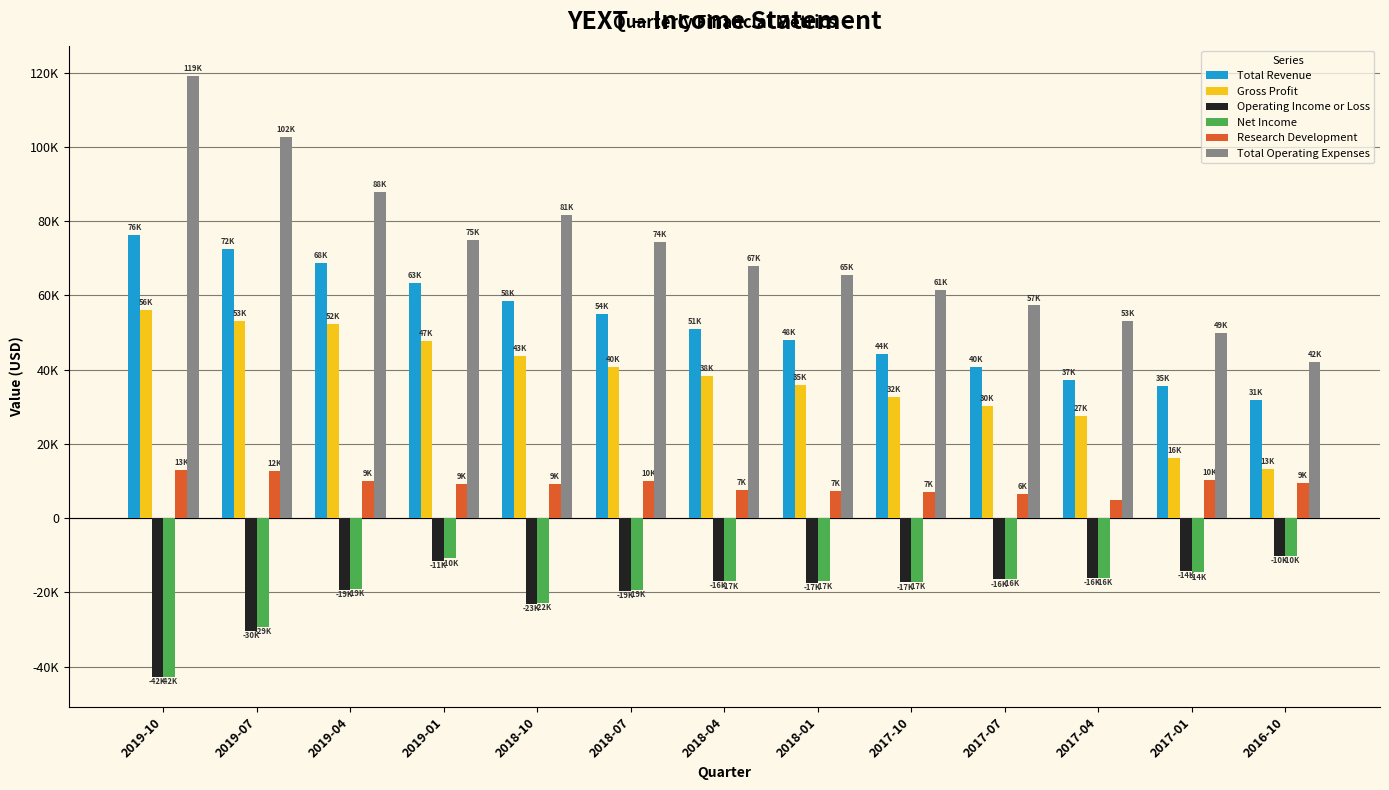

Does the chart contain any negative values?

Yes